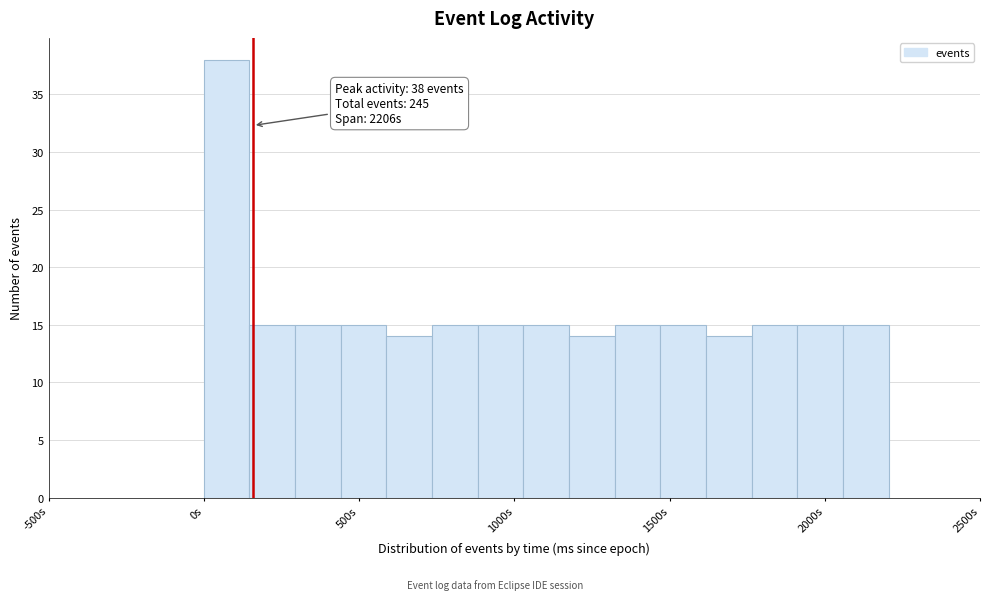

Read against the x-axis, roughly where is the centre of the tallest bar?

50